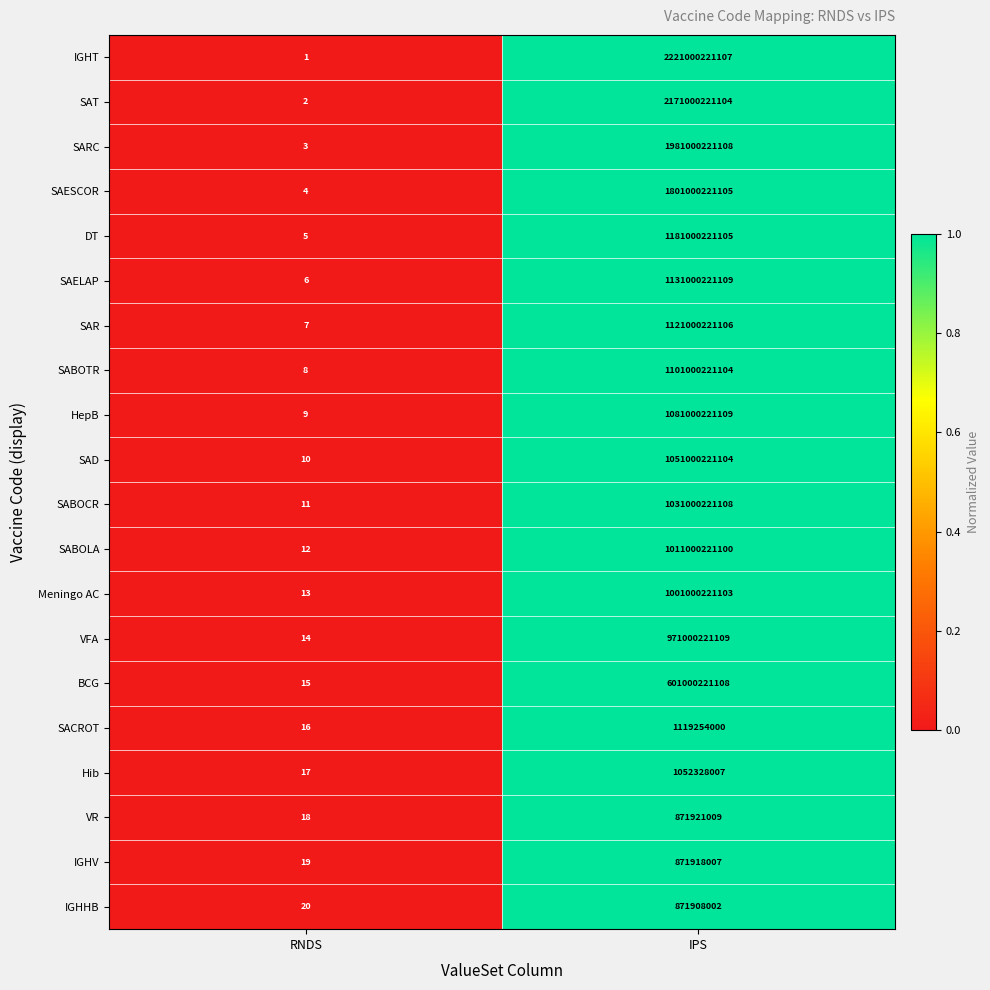

Between RNDS and IPS, which series saw the biggest shift?

IGHT